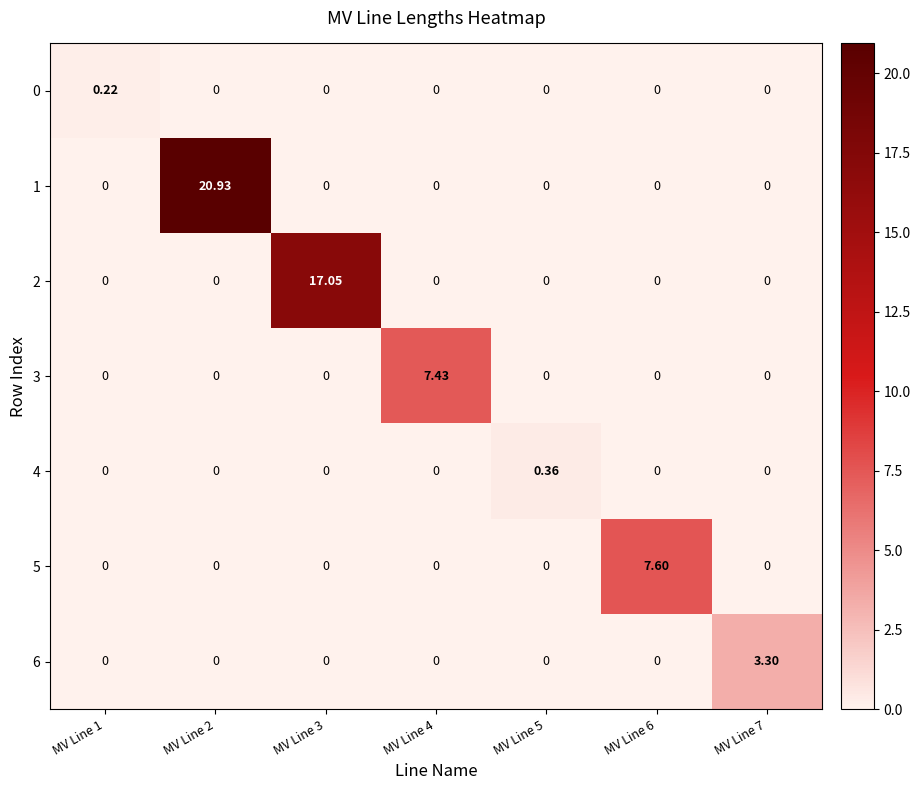

What is the spread (max minus min) of values at MV Line 7?

3.3